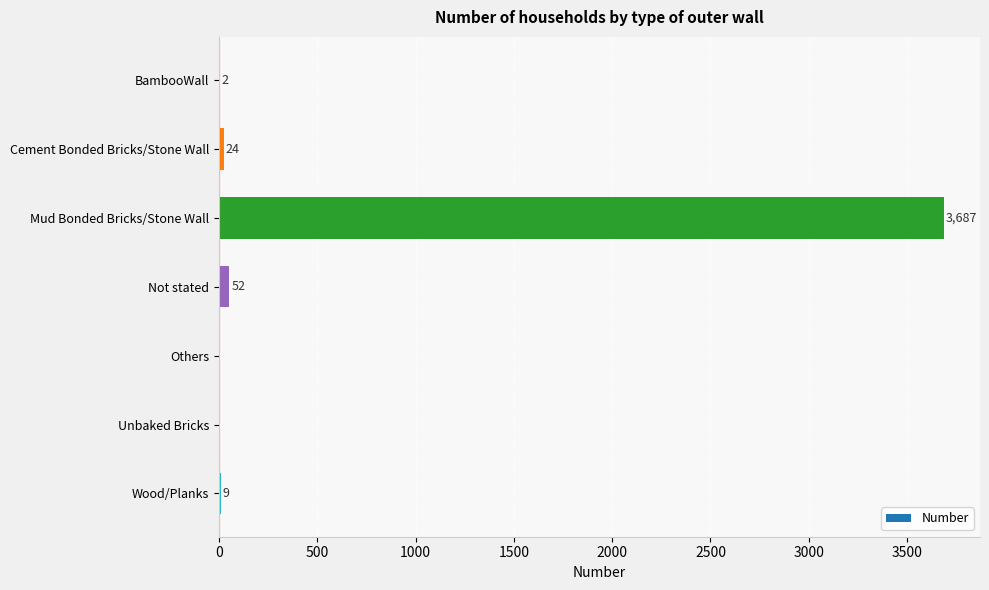

What is the sum of all values?

3774